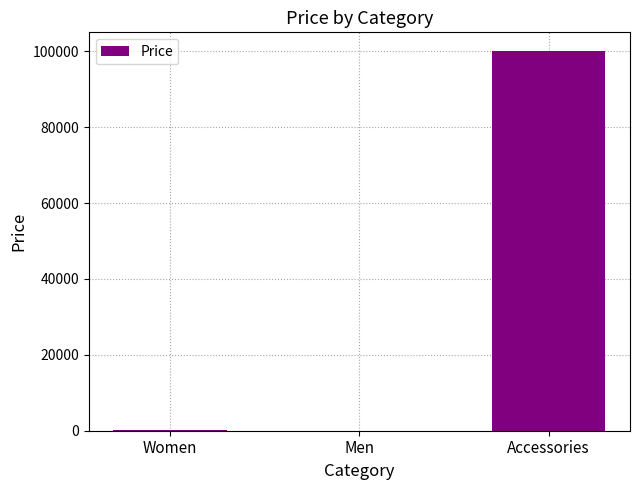

Between Accessories and Men, which is larger?

Accessories